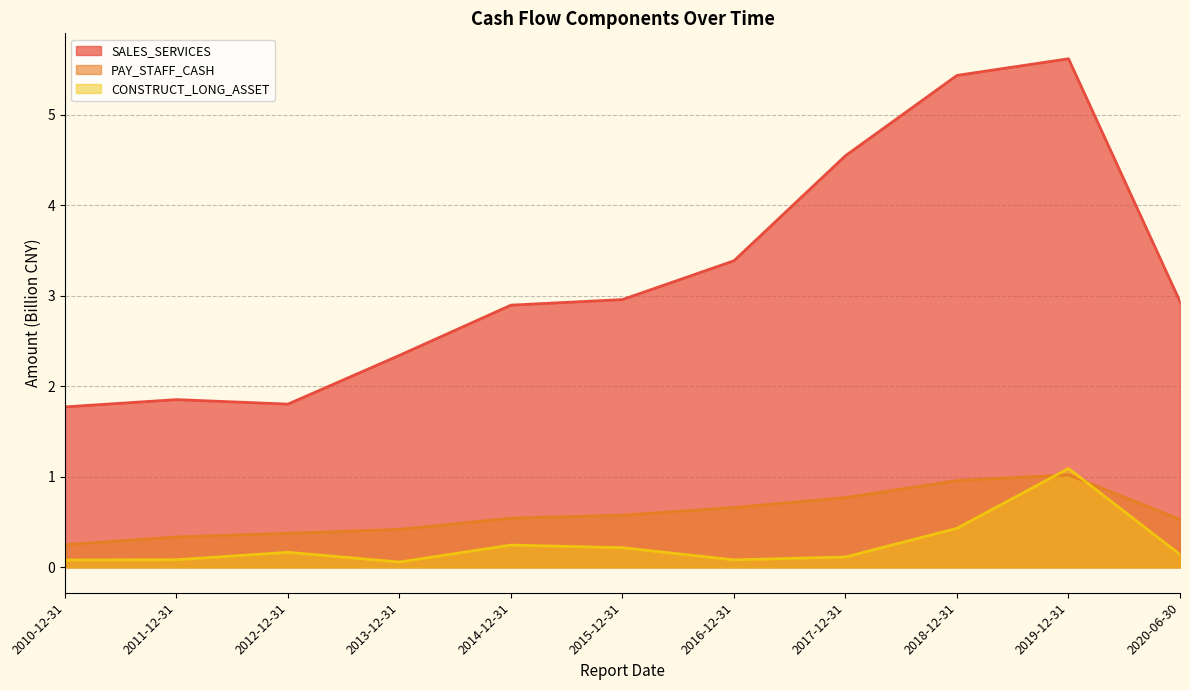

What is the difference between the CONSTRUCT_LONG_ASSET values at 2014-12-31 and 2012-12-31?

0.1